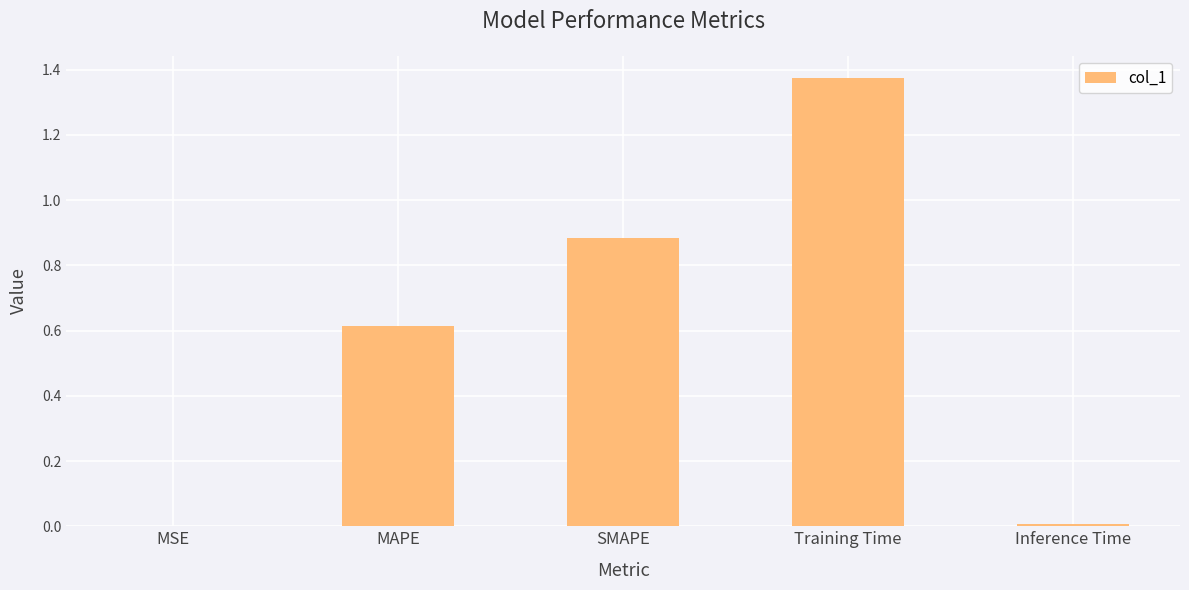

Are the bars grouped side by side (vs. stacked)?

No